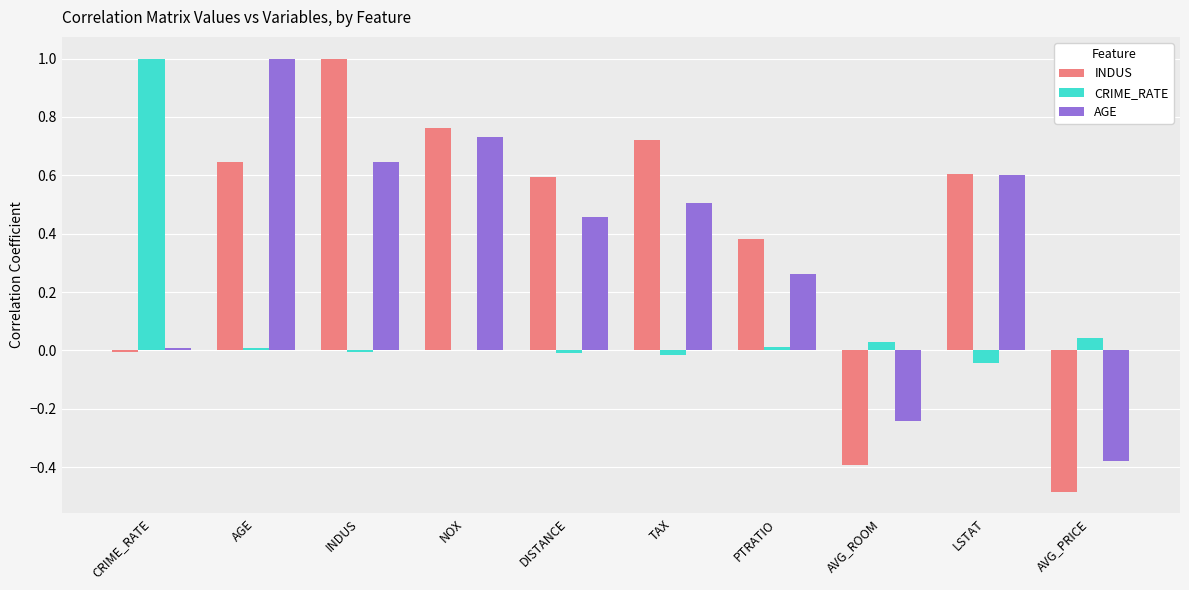

What is the greatest value displayed?

1.0